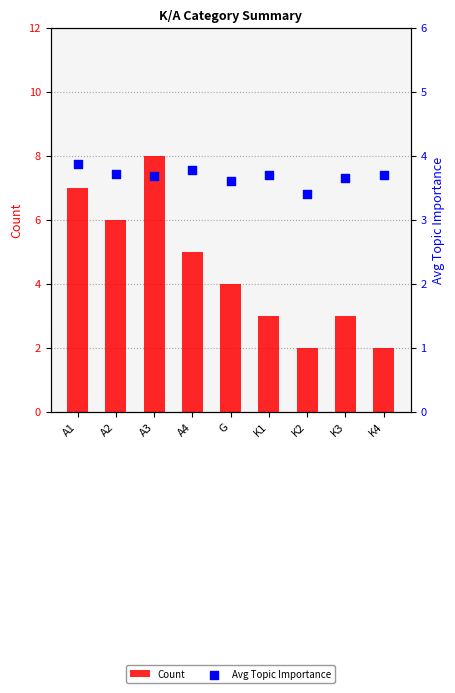

What is the total value across all series at A3?

11.7